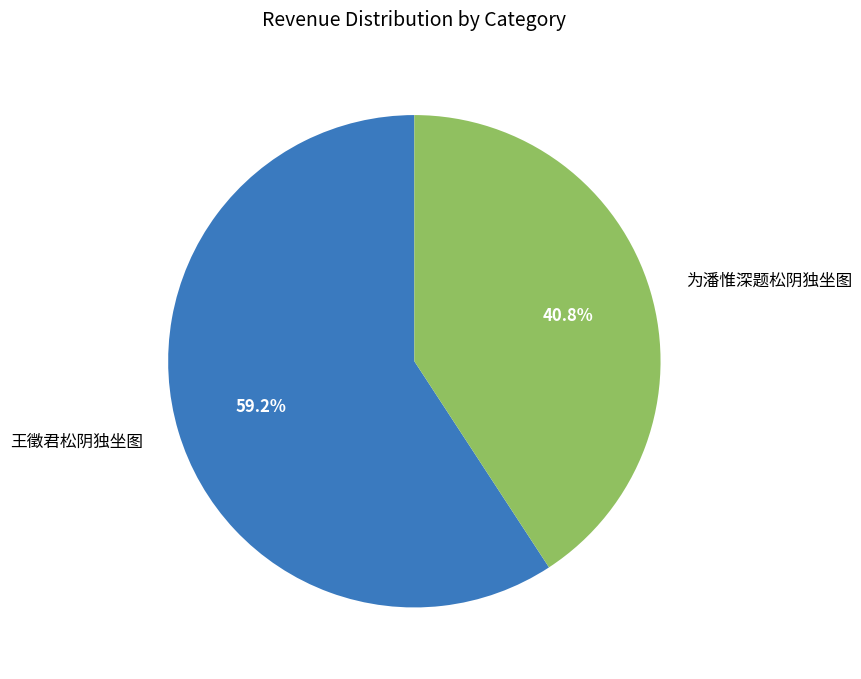

The 为潘惟深题松阴独坐图 slice represents 41% of the pie. True or false?

True